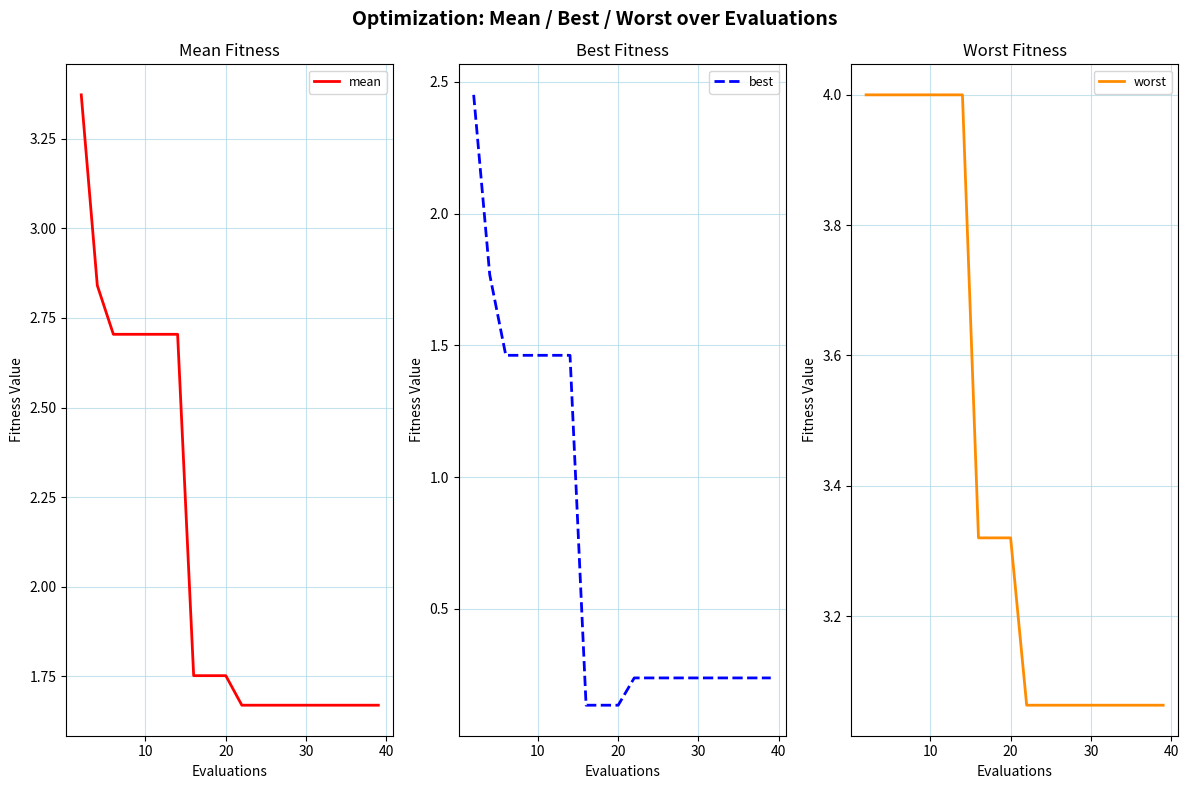

What is the difference between the maximum and minimum values in the mean series?

1.7